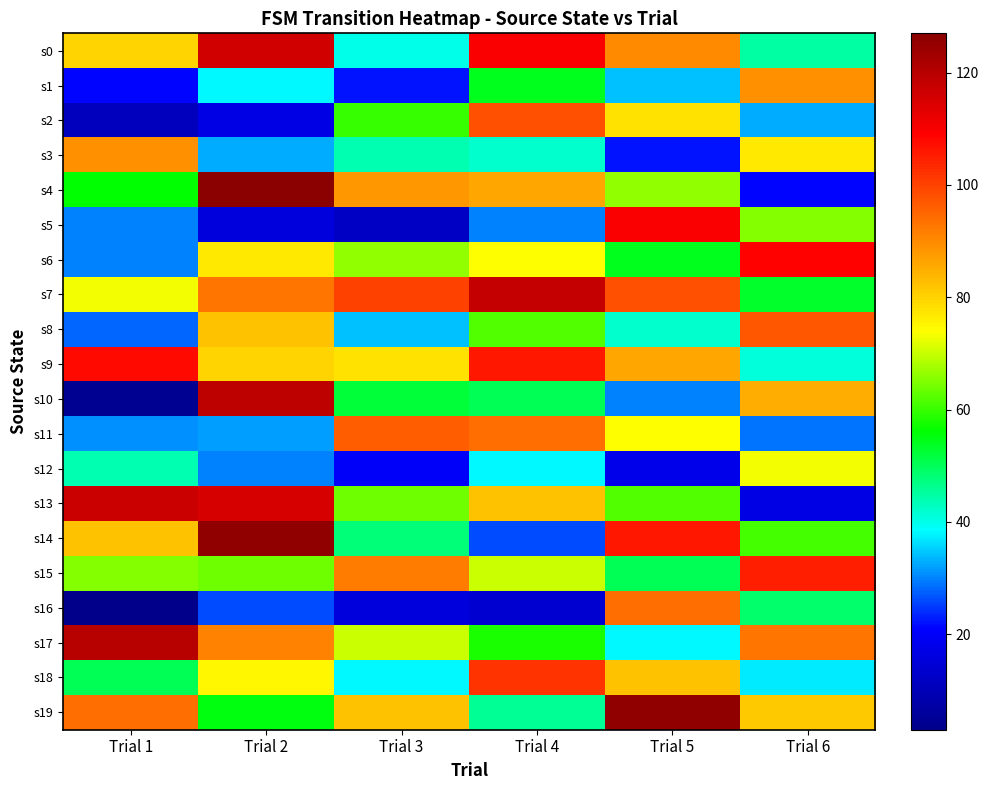

Which series changed the most between Trial 4 and Trial 5?

s5